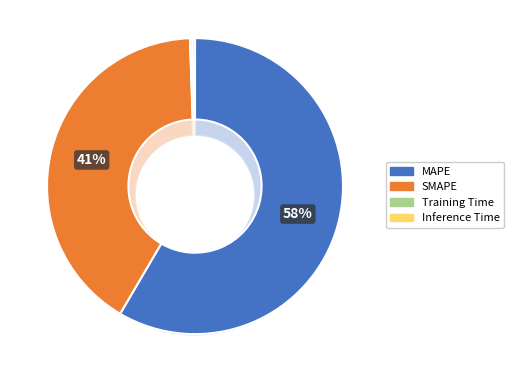

Which category has the smallest portion of the pie?

Training Time